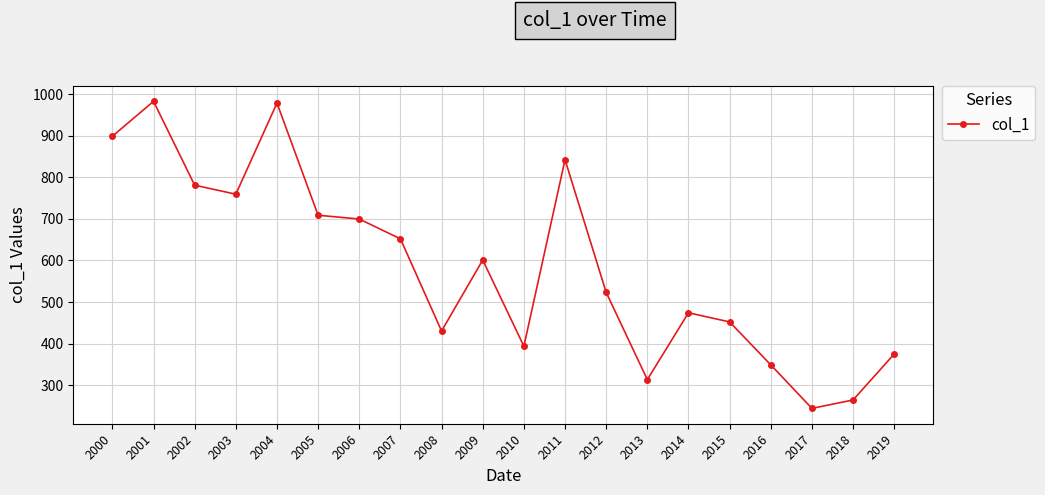

What is the minimum value shown in the chart?

244.4